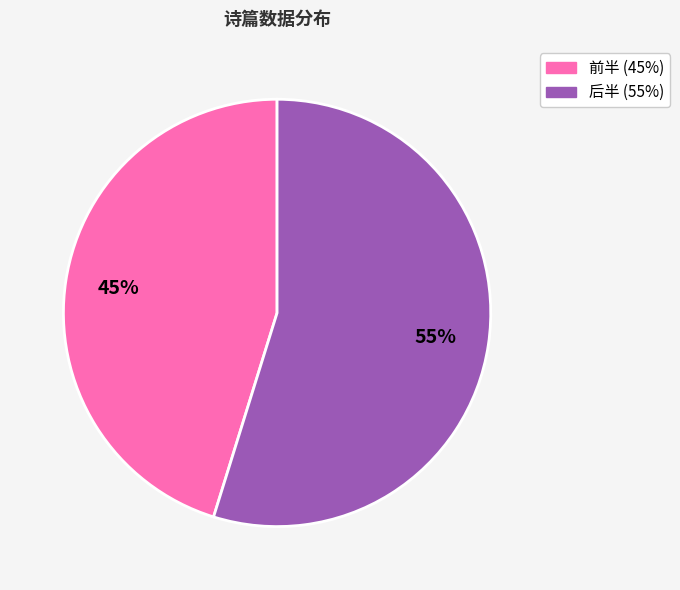

Does any single category account for the majority?

Yes